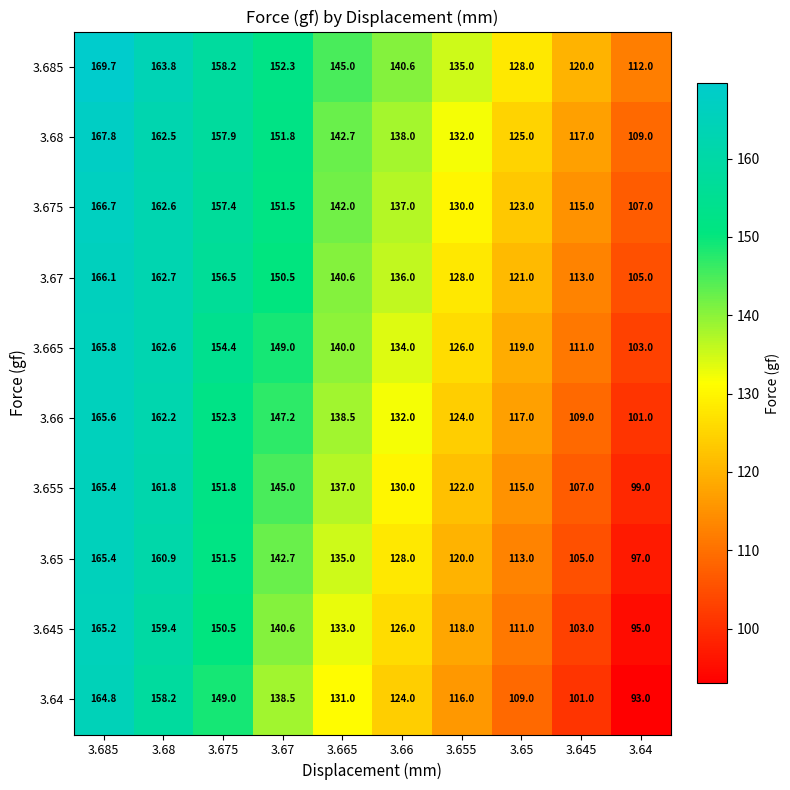

What is the difference between the maximum and second lowest values in the 3.64 series?

63.8